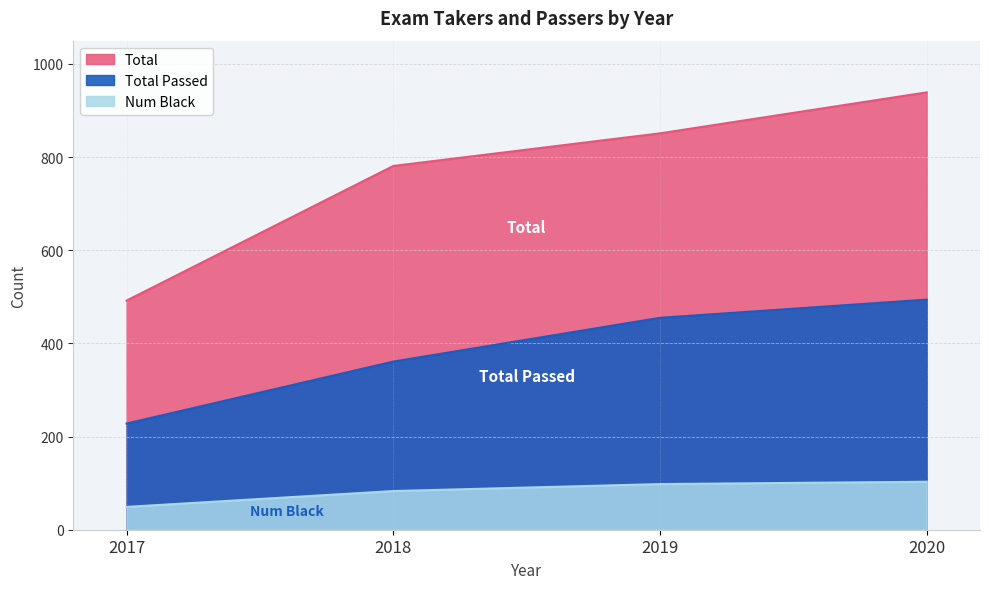

Reading left to right, what are all the values shown in this chart?

Total: 492	781	851	939
Total Passed: 228	361	455	494
Num Black: 49	83	98	103